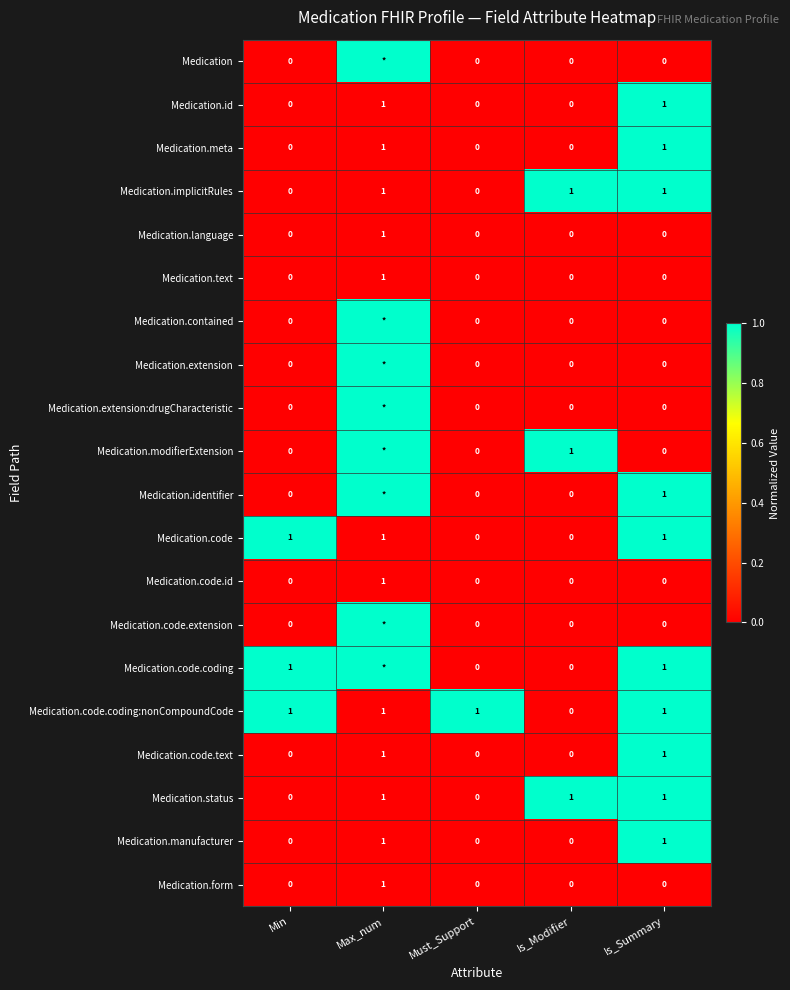

What is the total value across all series at Is_Modifier?

3